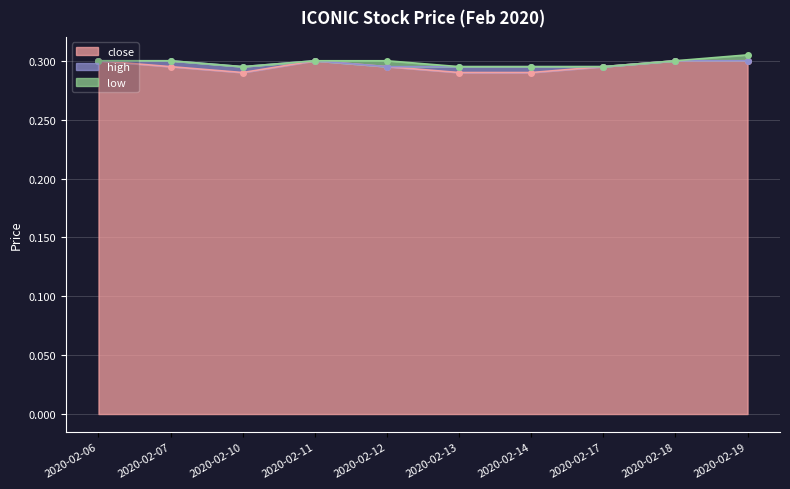

True or false: close has a value of 0.5 at 2020-02-12.

False